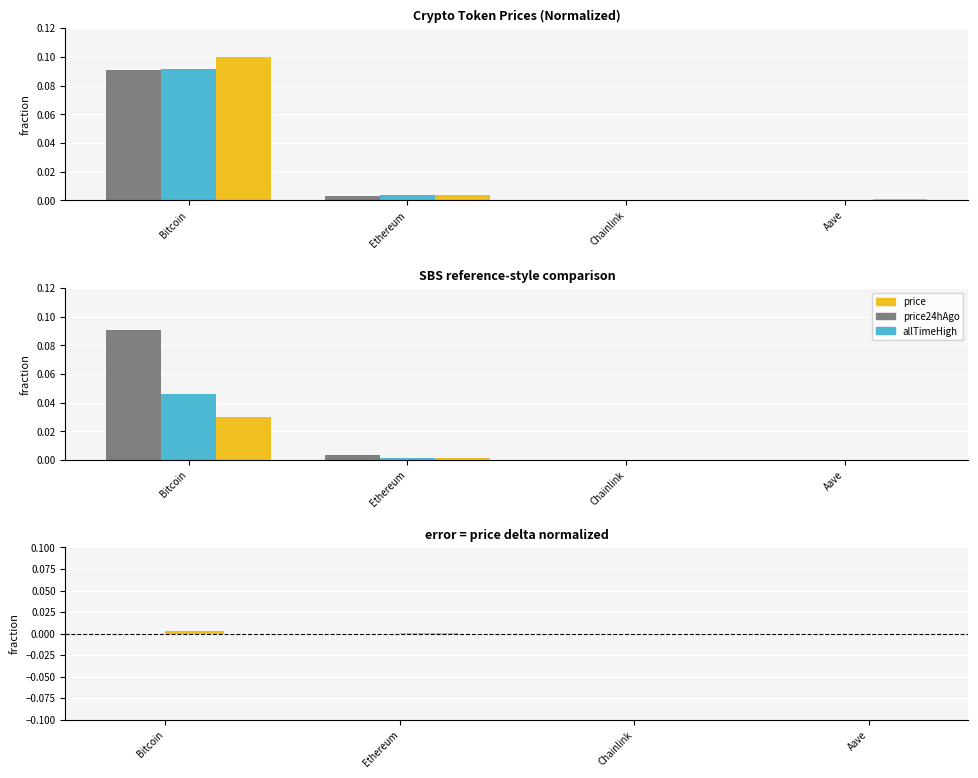

Between Aave and Chainlink, which is larger?

Aave